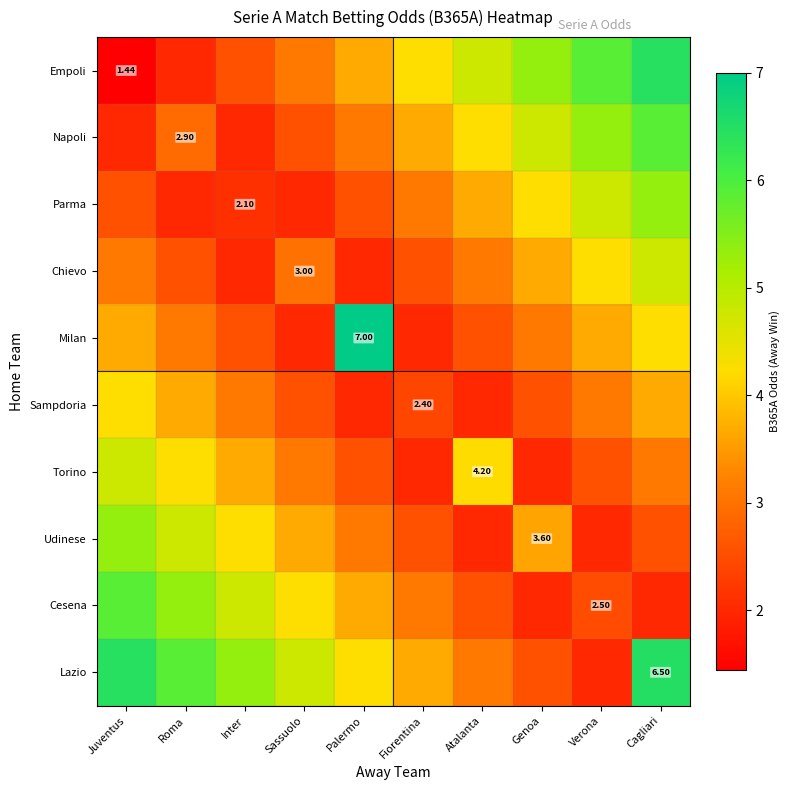

At Palermo, list the series in order from largest to smallest.

Milan, Lazio, Empoli, Cesena, Napoli, Udinese, Parma, Torino, Chievo, Sampdoria